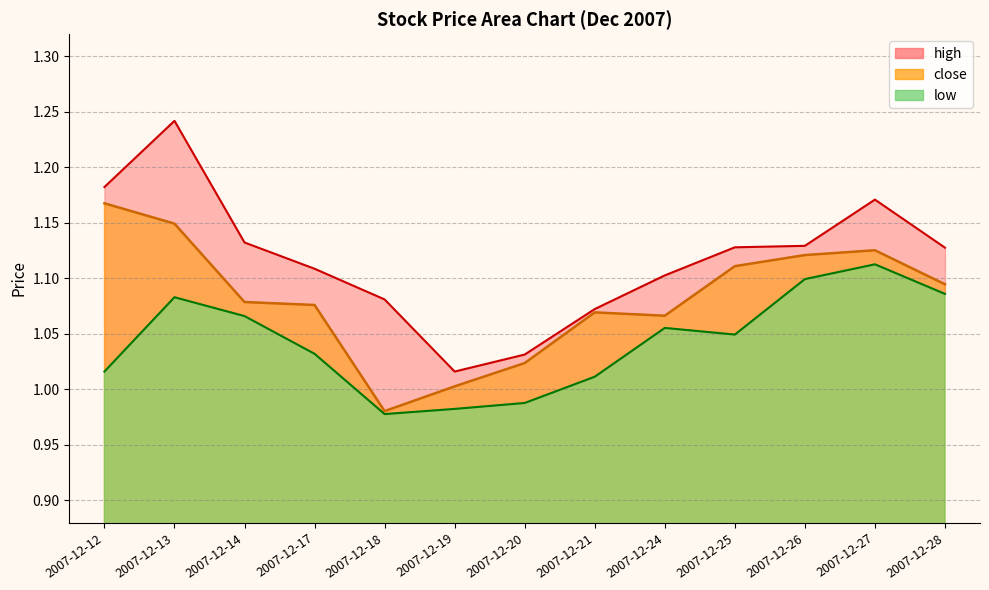

Reading left to right, transcribe all the data shown in this chart.

close: 2007-12-12=1.2	2007-12-13=1.1	2007-12-14=1.1	2007-12-17=1.1	2007-12-18=1.0	2007-12-19=1.0	2007-12-20=1.0	2007-12-21=1.1	2007-12-24=1.1	2007-12-25=1.1	2007-12-26=1.1	2007-12-27=1.1	2007-12-28=1.1
high: 2007-12-12=1.2	2007-12-13=1.2	2007-12-14=1.1	2007-12-17=1.1	2007-12-18=1.1	2007-12-19=1.0	2007-12-20=1.0	2007-12-21=1.1	2007-12-24=1.1	2007-12-25=1.1	2007-12-26=1.1	2007-12-27=1.2	2007-12-28=1.1
low: 2007-12-12=1.0	2007-12-13=1.1	2007-12-14=1.1	2007-12-17=1.0	2007-12-18=1.0	2007-12-19=1.0	2007-12-20=1.0	2007-12-21=1.0	2007-12-24=1.1	2007-12-25=1.0	2007-12-26=1.1	2007-12-27=1.1	2007-12-28=1.1